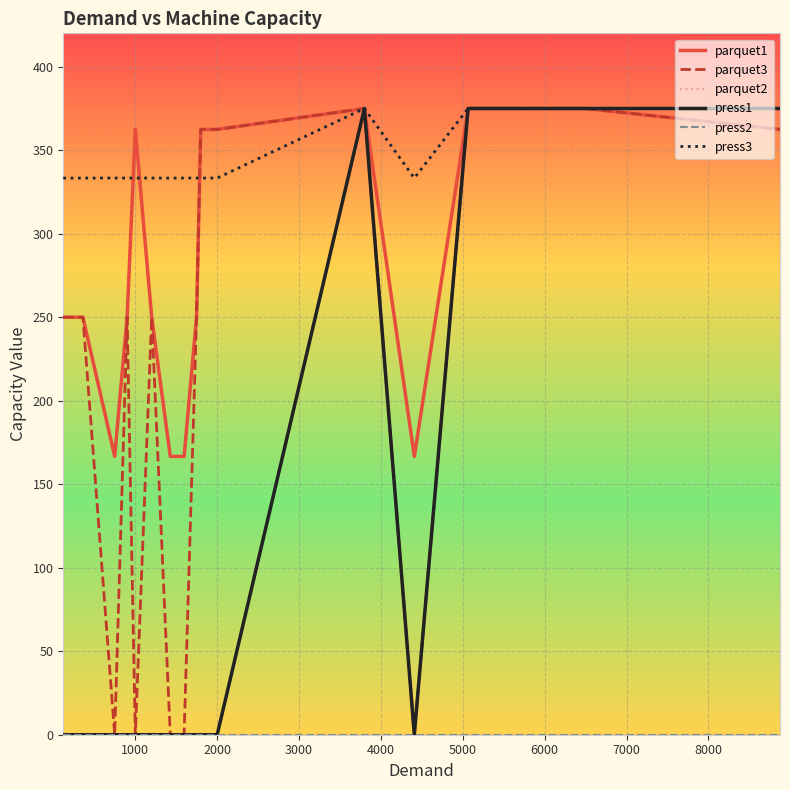

Reading left to right, extract all data points from this chart.

parquet1: 250.0	250.0	250.0	166.7	250.0	362.5	362.5	362.5	362.5	250.0	166.7	166.7	250.0	362.5	362.5	375.0	166.7	375.0	375.0	362.5
parquet3: 250.0	250.0	250.0	0.0	250.0	0.0	0.0	0.0	0.0	250.0	0.0	0.0	250.0	362.5	362.5	375.0	0.0	375.0	375.0	362.5
parquet2: 0.0	0.0	0.0	0.0	0.0	0.0	0.0	0.0	0.0	0.0	0.0	0.0	0.0	0.0	0.0	0.0	0.0	0.0	0.0	0.0
press1: 0.0	0.0	0.0	0.0	0.0	0.0	0.0	0.0	0.0	0.0	0.0	0.0	0.0	0.0	0.0	375.0	0.0	375.0	375.0	375.0
press2: 0.0	0.0	0.0	0.0	0.0	0.0	0.0	0.0	0.0	0.0	0.0	0.0	0.0	0.0	0.0	0.0	0.0	0.0	0.0	0.0
press3: 333.3	333.3	333.3	333.3	333.3	333.3	333.3	333.3	333.3	333.3	333.3	333.3	333.3	333.3	333.3	375.0	333.3	375.0	375.0	375.0